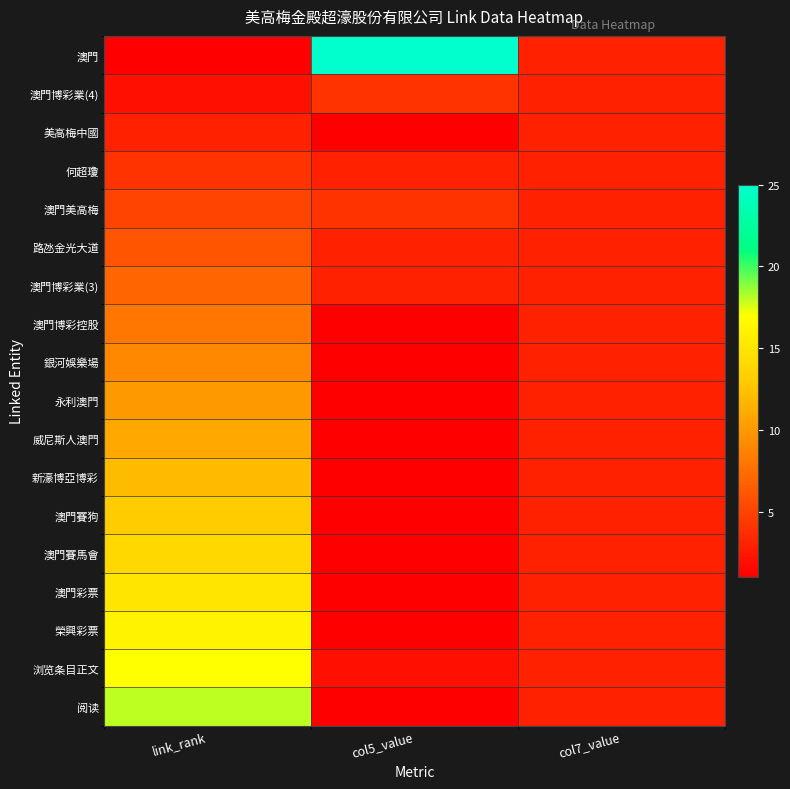

Reading right to left, transcribe all the data shown in this chart.

澳門: col7_value=3	col5_value=25	link_rank=1
澳門博彩業(4): col7_value=3	col5_value=4	link_rank=2
美高梅中國: col7_value=3	col5_value=1	link_rank=3
何超瓊: col7_value=3	col5_value=3	link_rank=4
澳門美高梅: col7_value=3	col5_value=4	link_rank=5
路氹金光大道: col7_value=3	col5_value=3	link_rank=6
澳門博彩業(3): col7_value=3	col5_value=3	link_rank=7
澳門博彩控股: col7_value=3	col5_value=1	link_rank=8
銀河娛樂場: col7_value=3	col5_value=1	link_rank=9
永利澳門: col7_value=3	col5_value=1	link_rank=10
威尼斯人澳門: col7_value=3	col5_value=1	link_rank=11
新濠博亞博彩: col7_value=3	col5_value=1	link_rank=12
澳門賽狗: col7_value=3	col5_value=1	link_rank=13
澳門賽馬會: col7_value=3	col5_value=1	link_rank=14
澳門彩票: col7_value=3	col5_value=1	link_rank=15
榮興彩票: col7_value=3	col5_value=1	link_rank=16
浏览条目正文: col7_value=3	col5_value=2	link_rank=17
阅读: col7_value=3	col5_value=1	link_rank=18